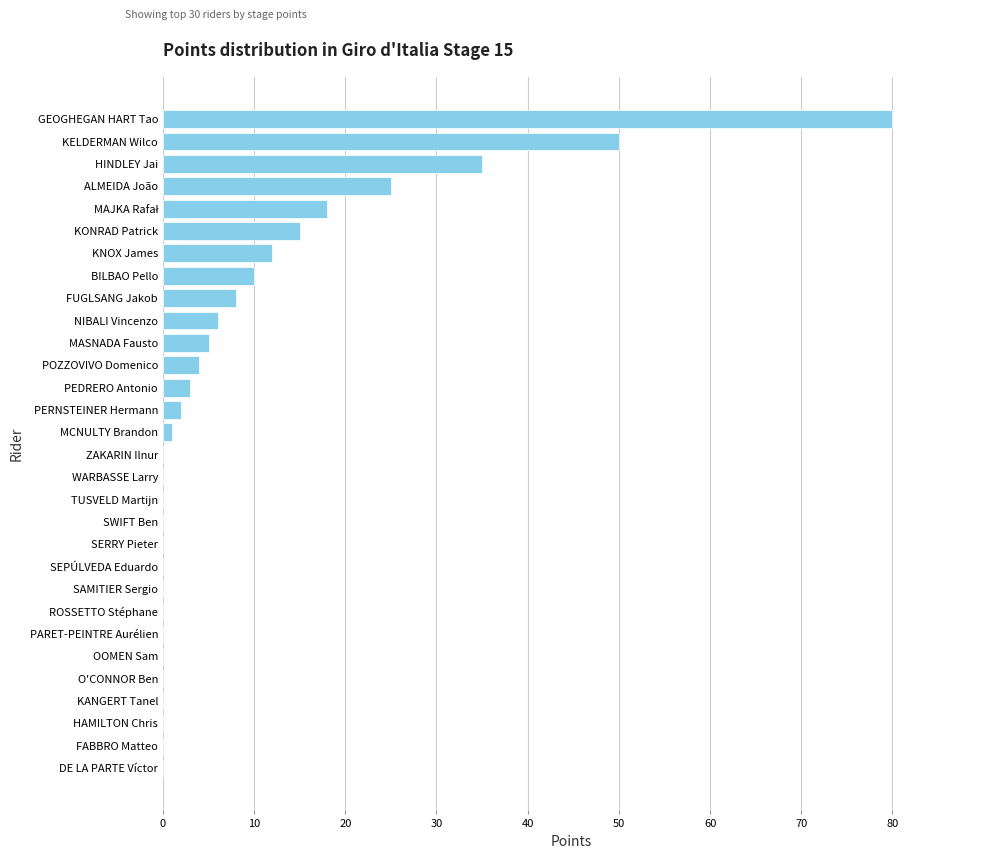

How many series are shown in this chart?

1